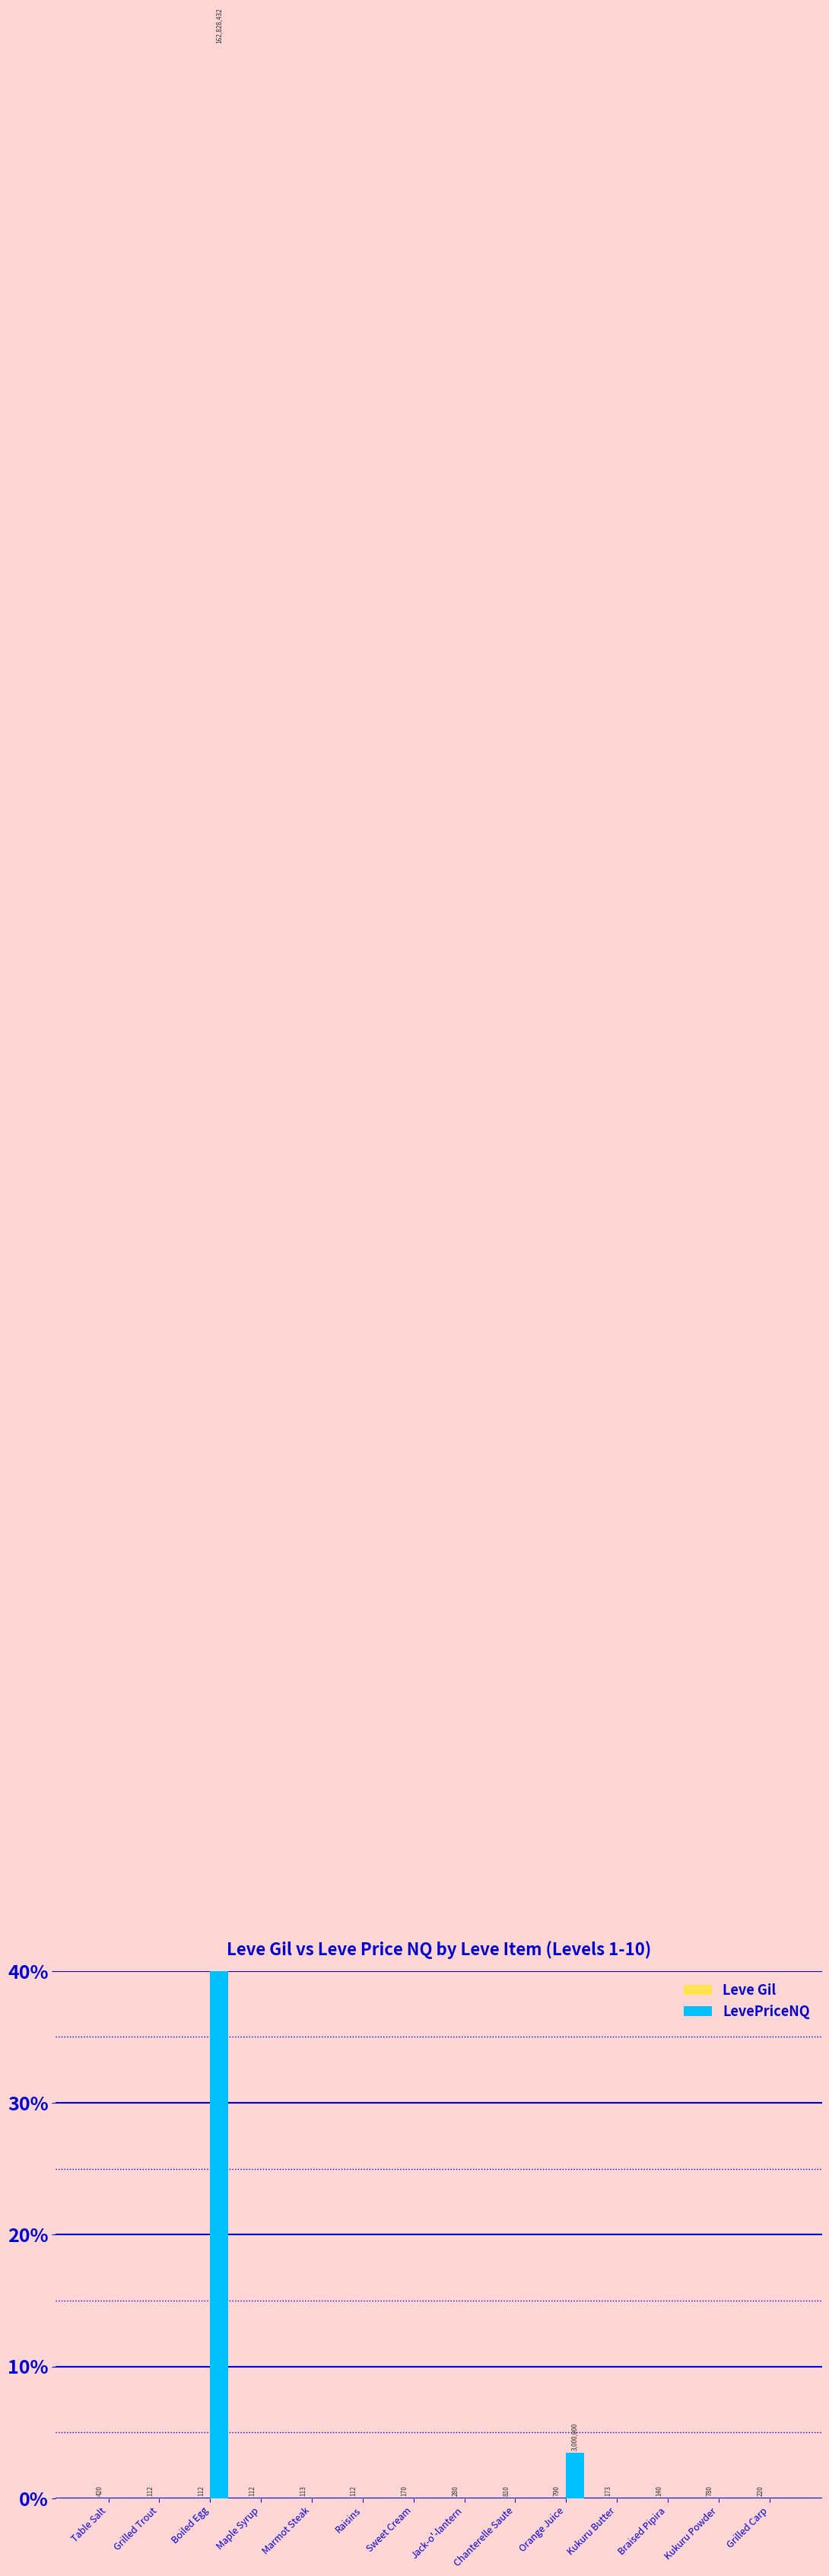

Which label corresponds to the largest value in the chart?

Boiled Egg